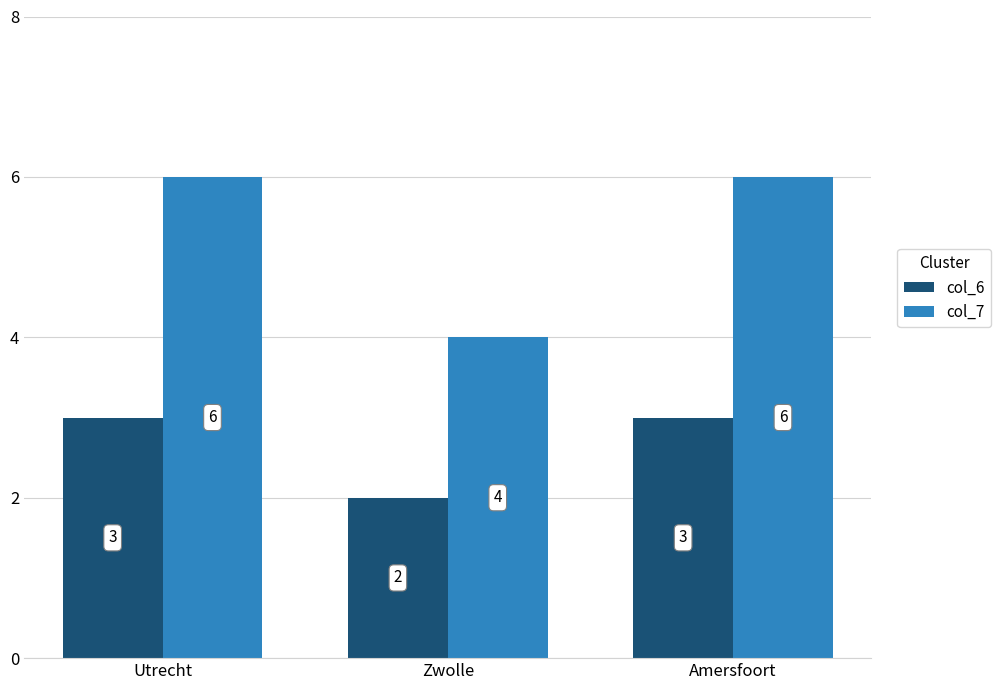

At Zwolle, list the series in order from smallest to largest.

col_6, col_7